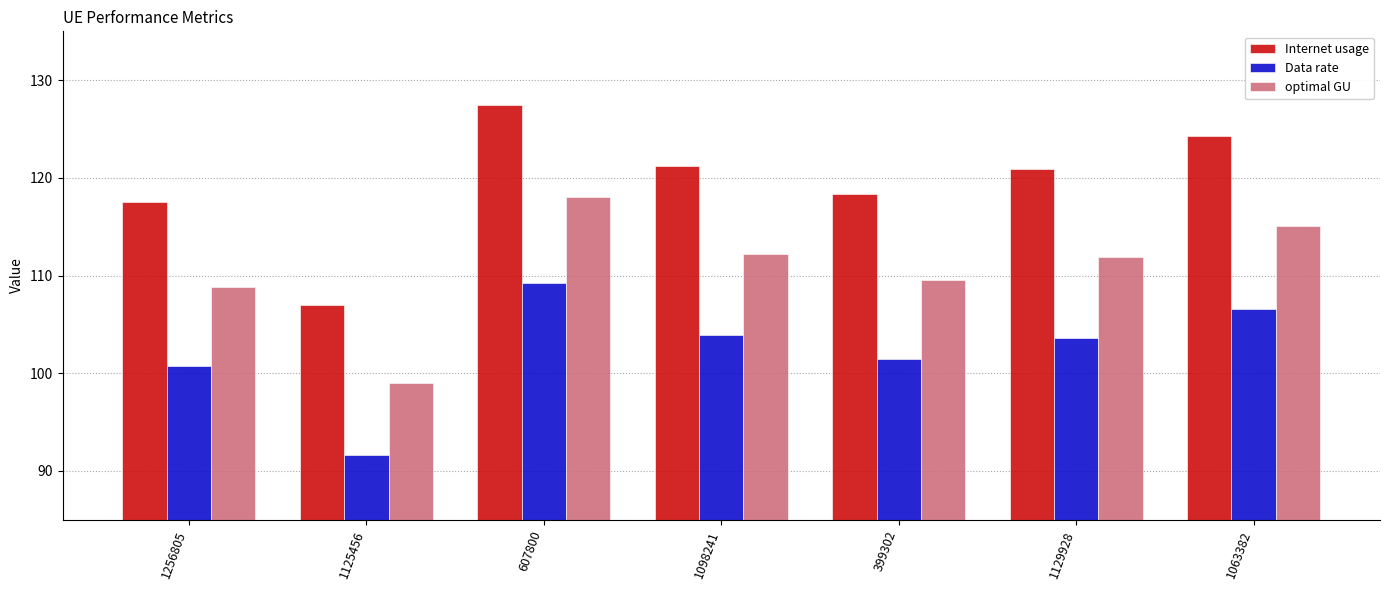

How many groups of bars are there?

7